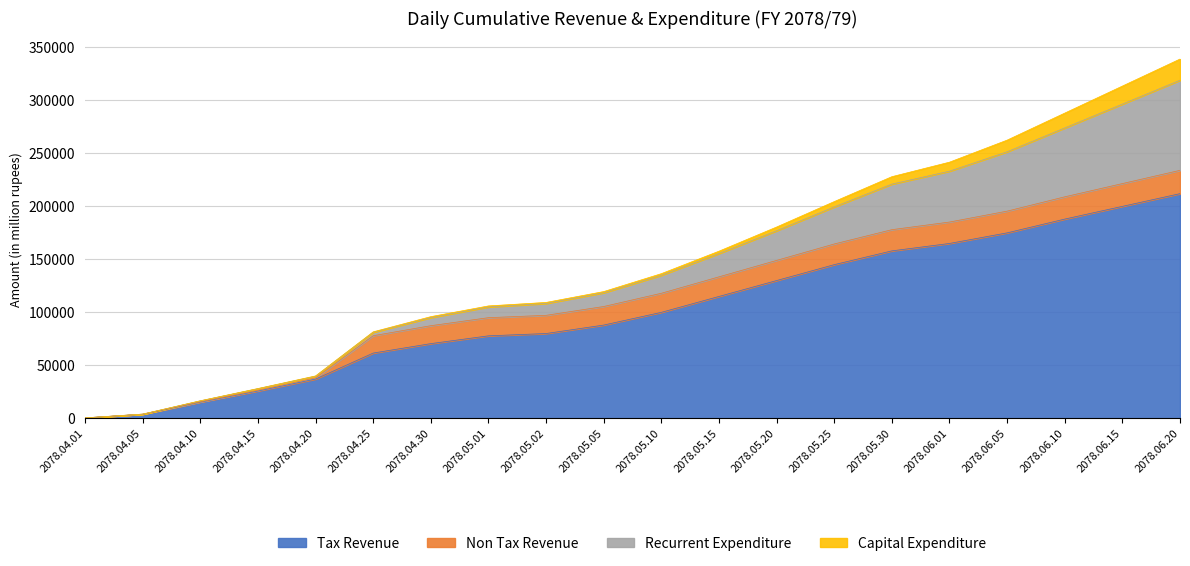

At which label does Recurrent Expenditure first exceed 17000?

2078.05.15